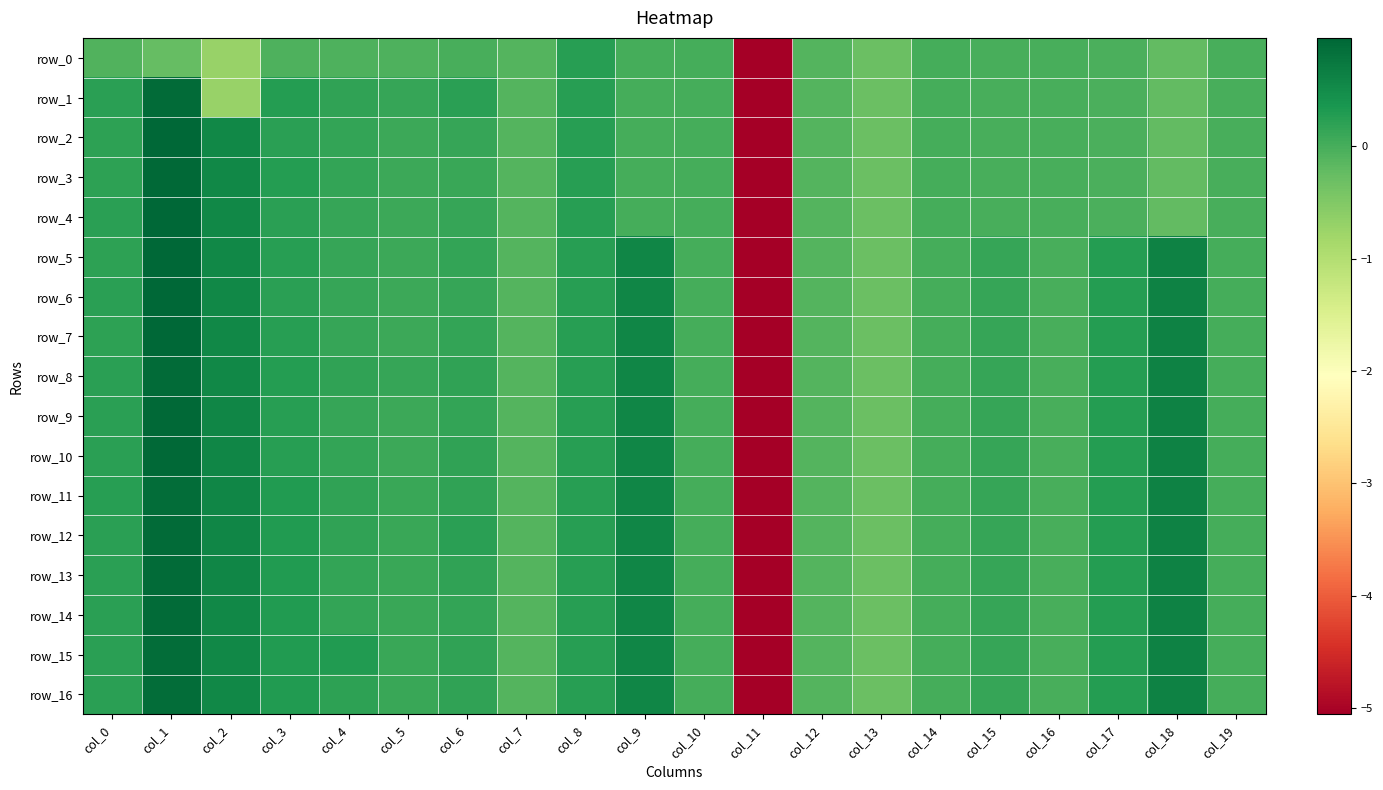

Which series has the widest spread of values?

row_2